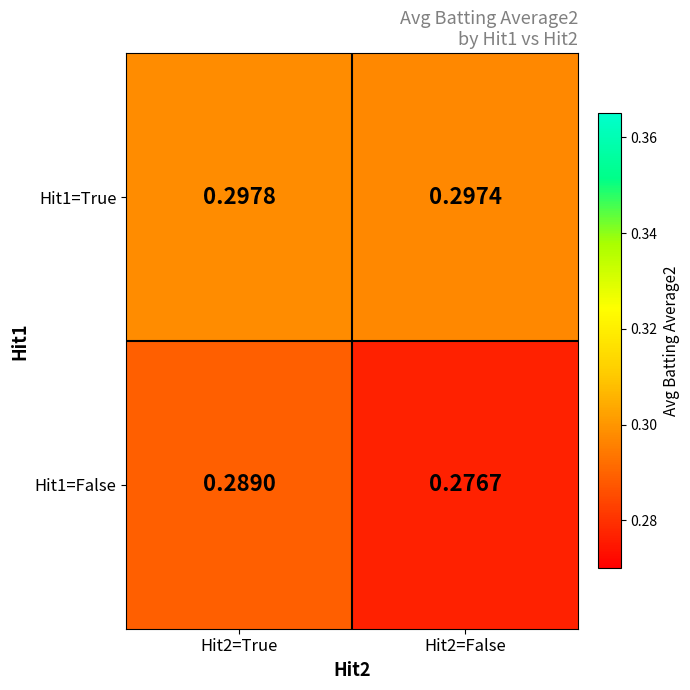

What is the total value across all series at Hit2=True?

0.6